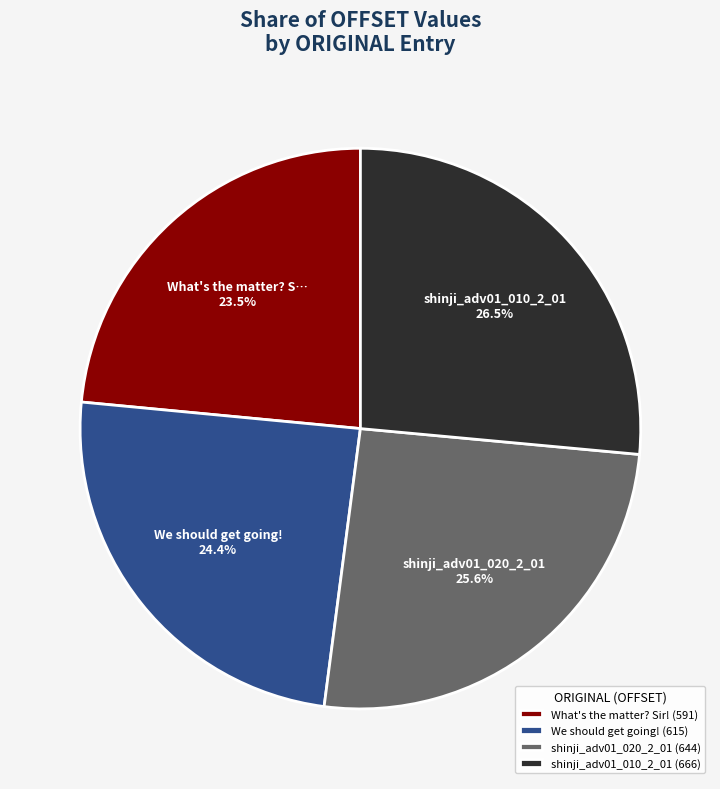

Is shinji_adv01_020_2_01 the majority of the pie?

No